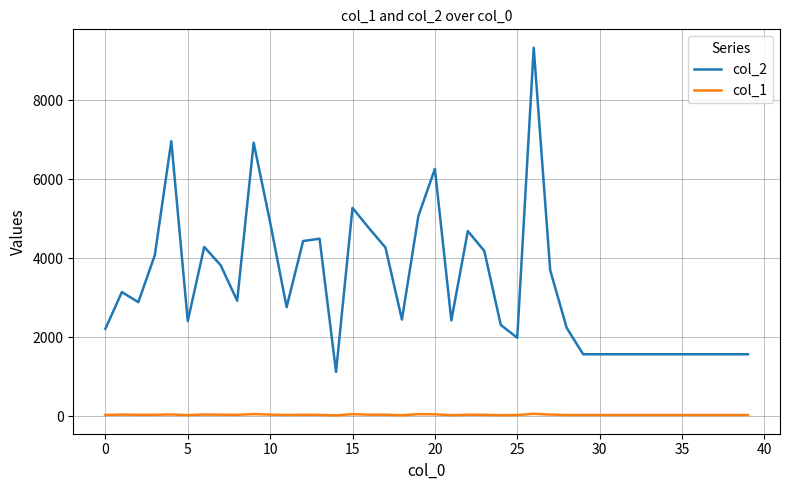

List the series in order of their overall mean, highest first.

col_2, col_1